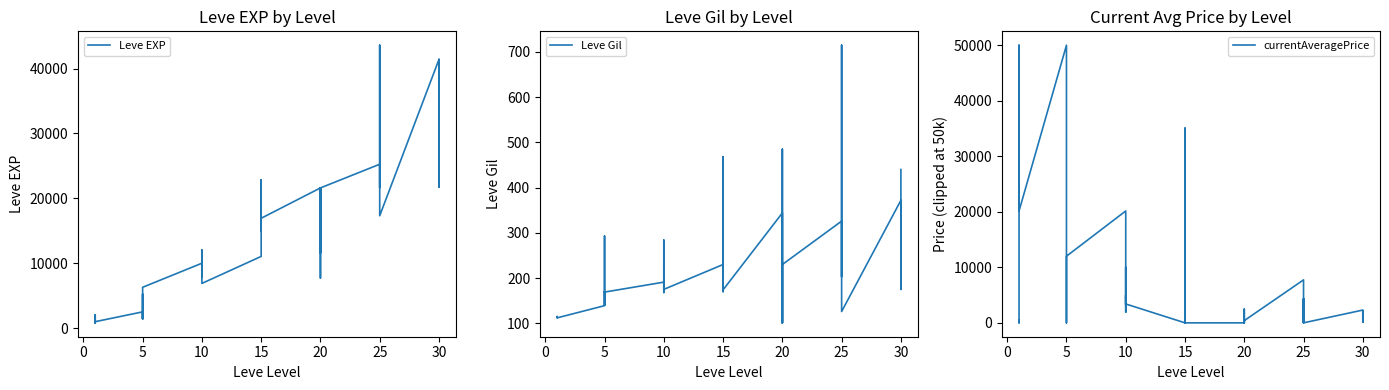

Between 5 and 15, which is larger?

15